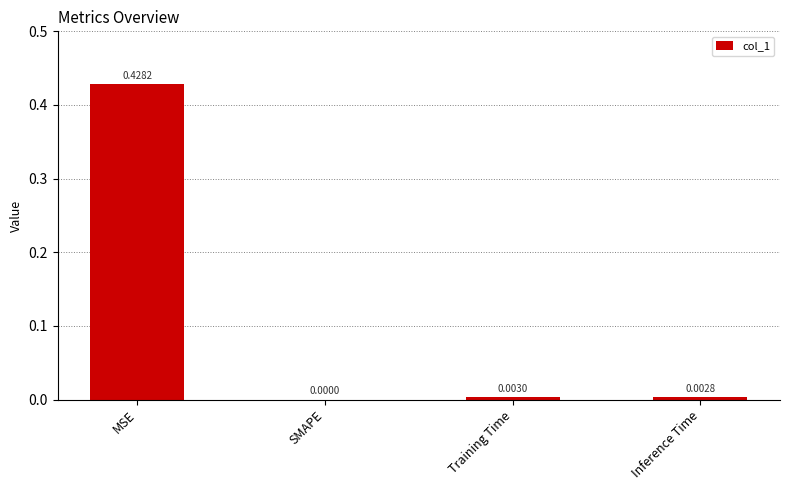

The chart shows a value of 0.0 at Inference Time. True or false?

True